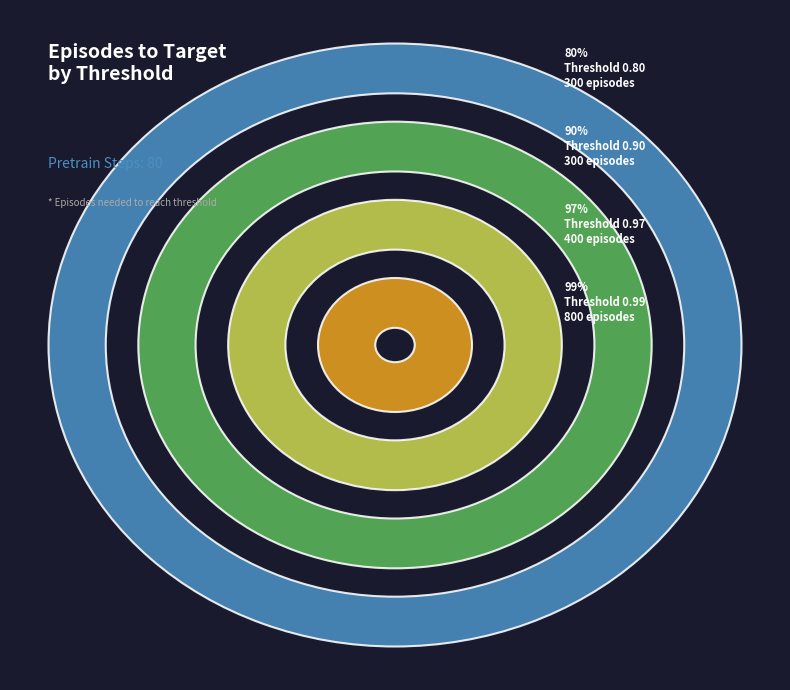

Does 800 account for over 50% of the chart?

No